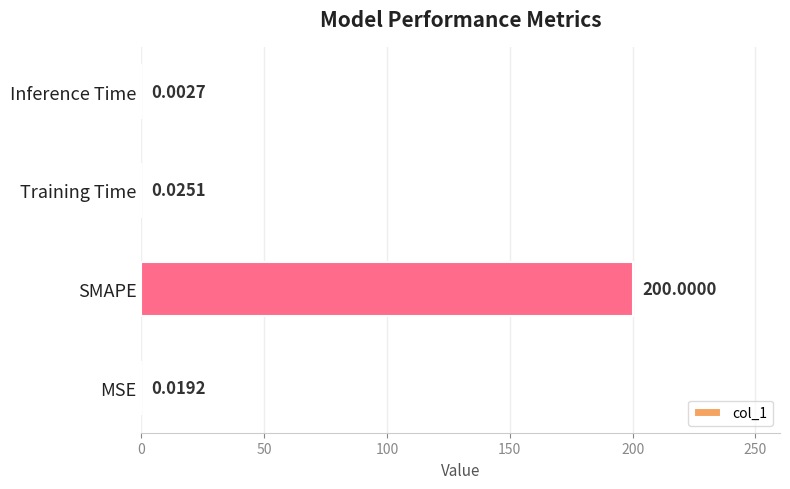

Which category has the highest value across all series?

SMAPE